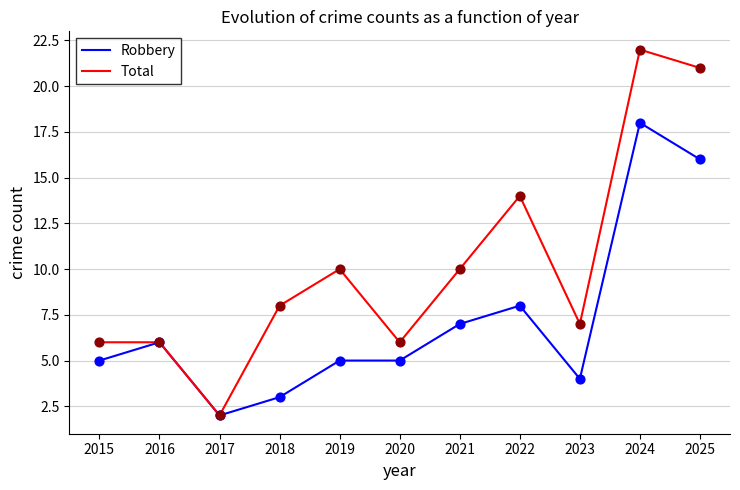

Is the value of Robbery at 2015 greater than the value of Total at 2022?

No